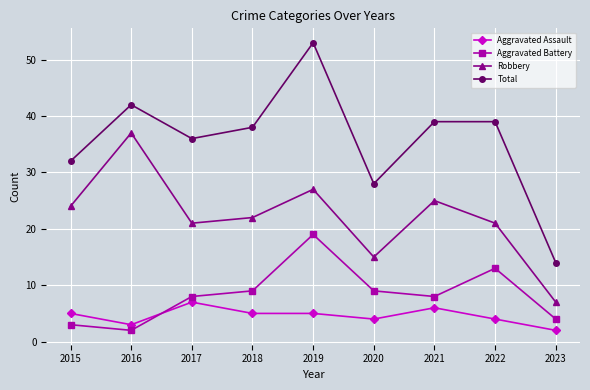

True or false: Aggravated Assault and Robbery cross at least once.

False